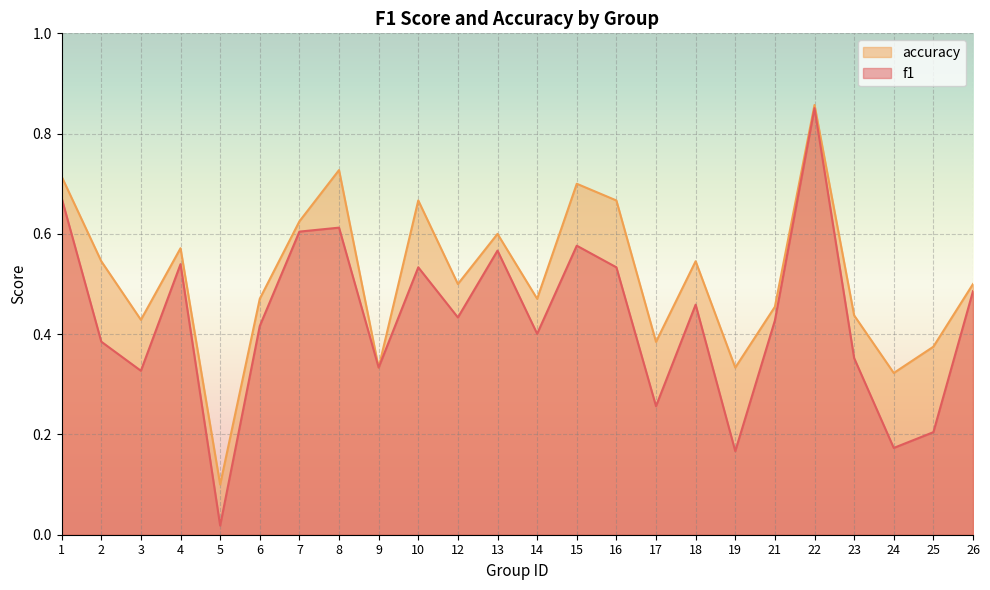

List the series in order of their peak value, lowest first.

f1, accuracy